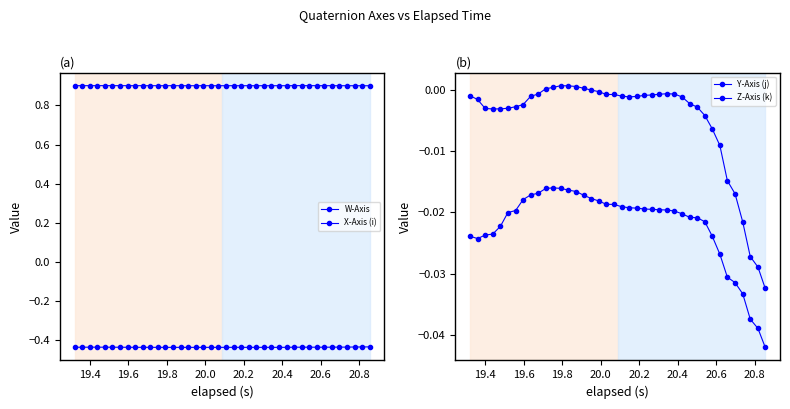

Count the number of data series in this chart.

4